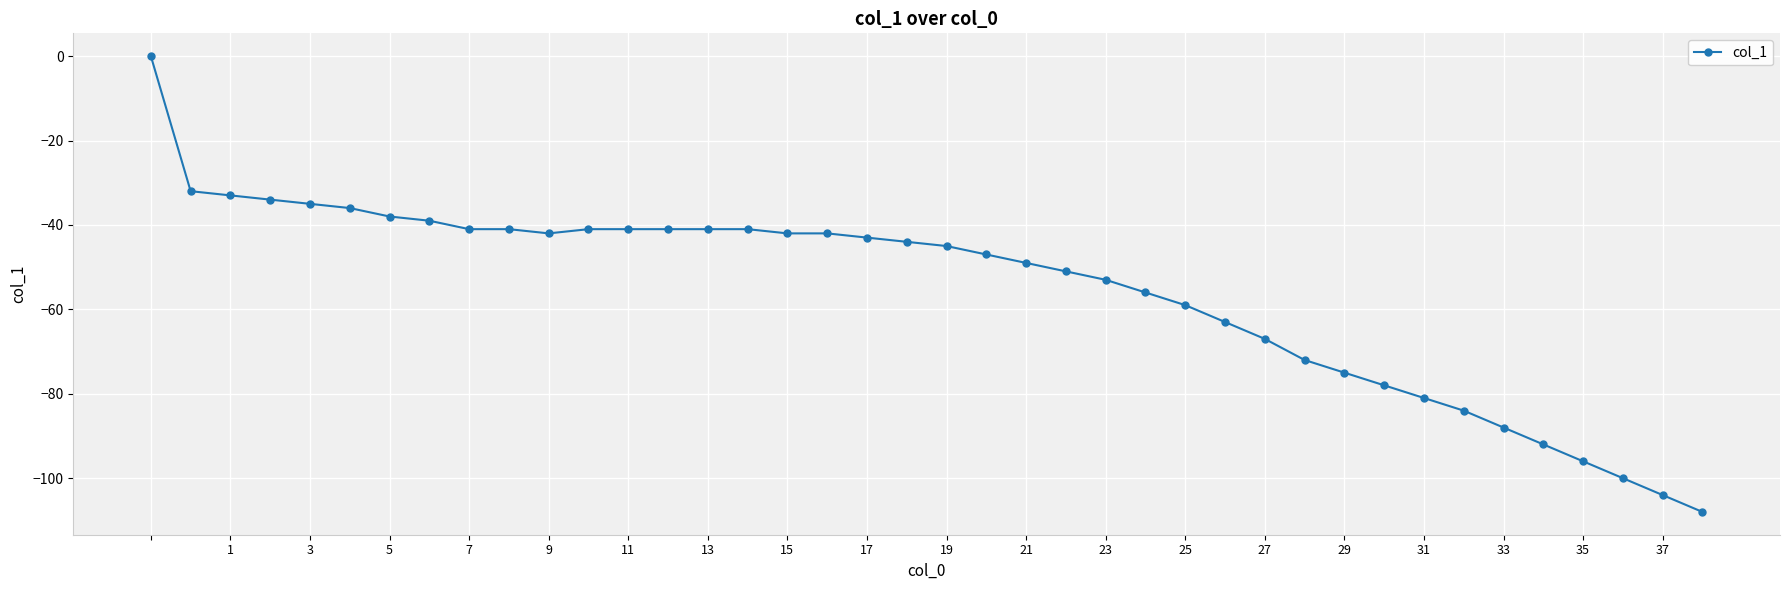

Reading right to left, list all the values displayed in this chart.

-108	-104	-100	-96	-92	-88	-84	-81	-78	-75	-72	-67	-63	-59	-56	-53	-51	-49	-47	-45	-44	-43	-42	-42	-41	-41	-41	-41	-41	-42	-41	-41	-39	-38	-36	-35	-34	-33	-32	0